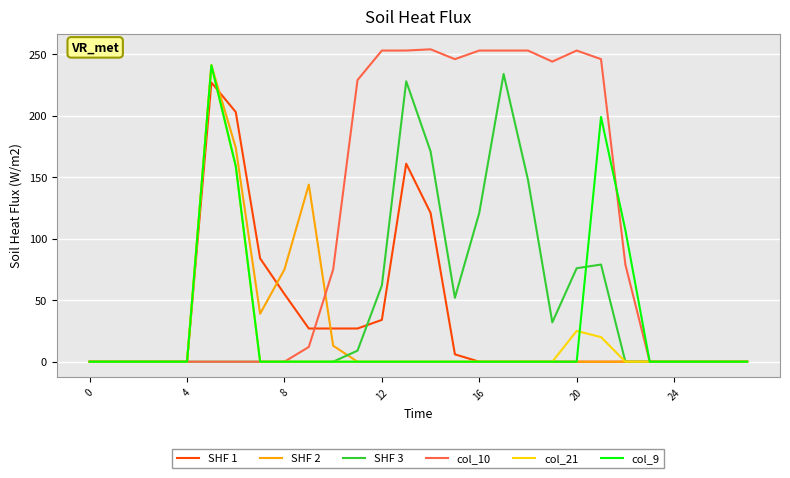

What is the sum of all col_9 values?

706